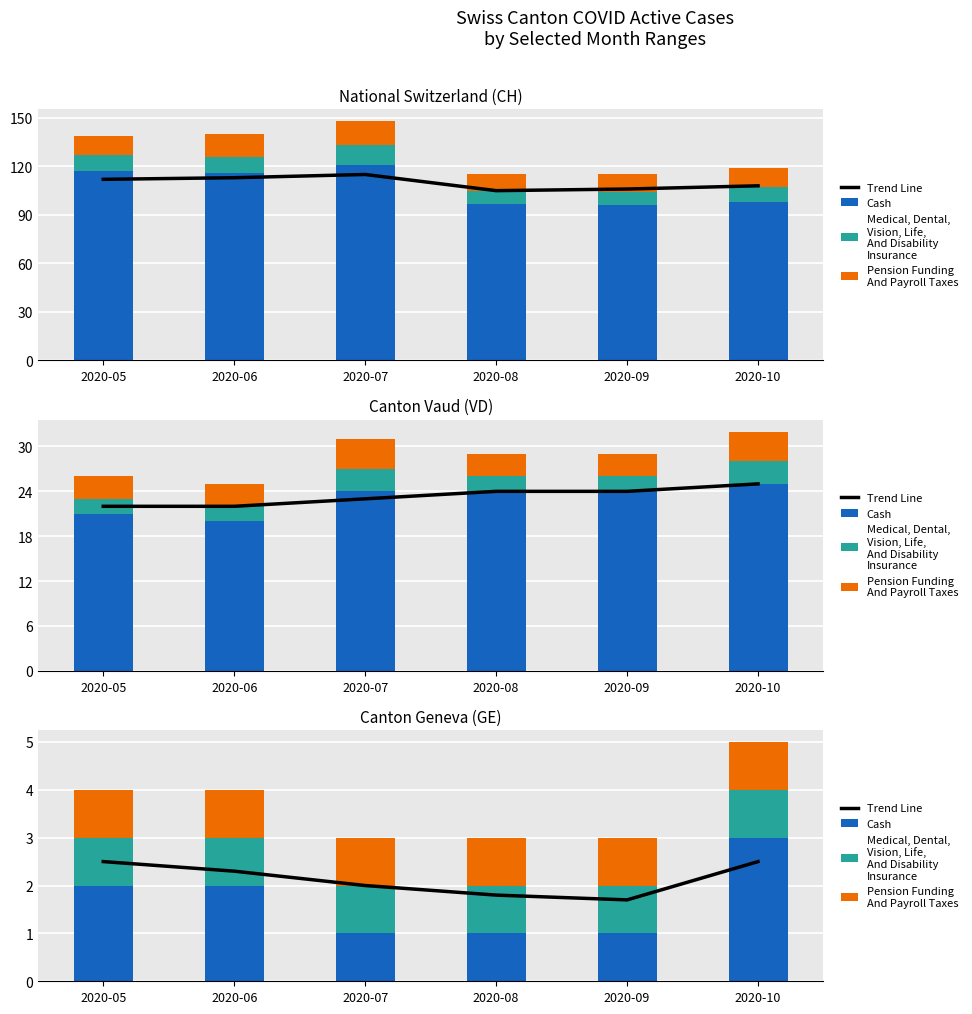

Is it true that Cash equals 2.0 at 2020-06?

True